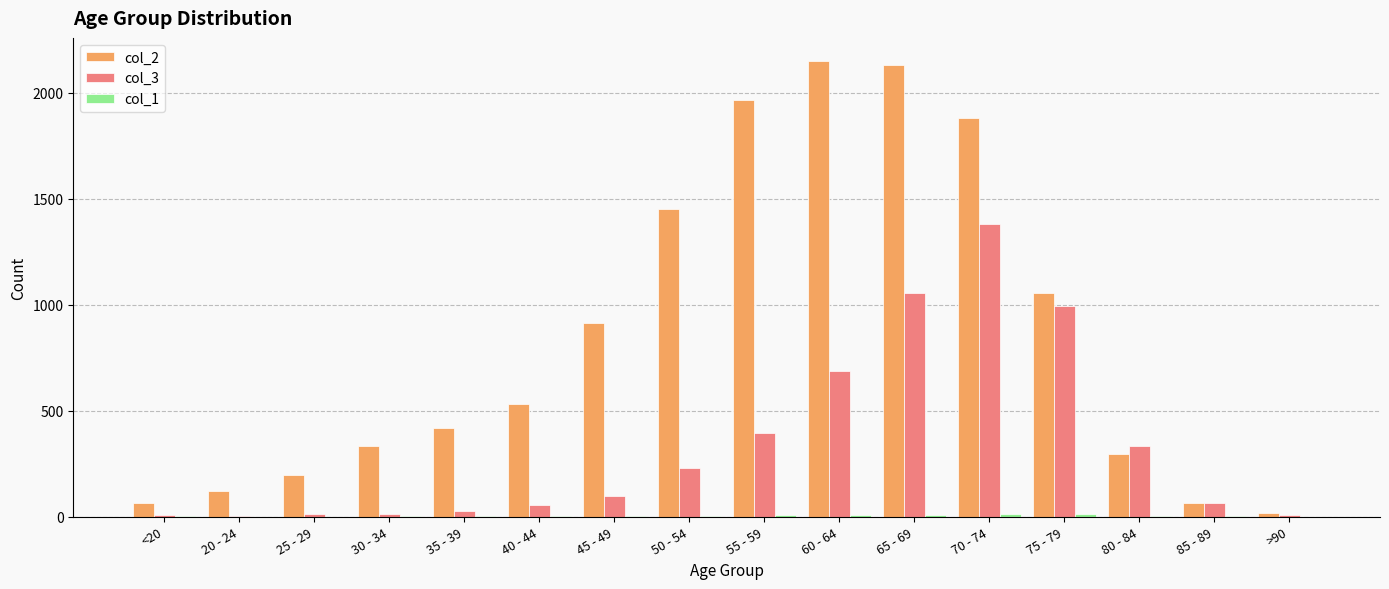

Which series has the largest total across all categories?

col_2